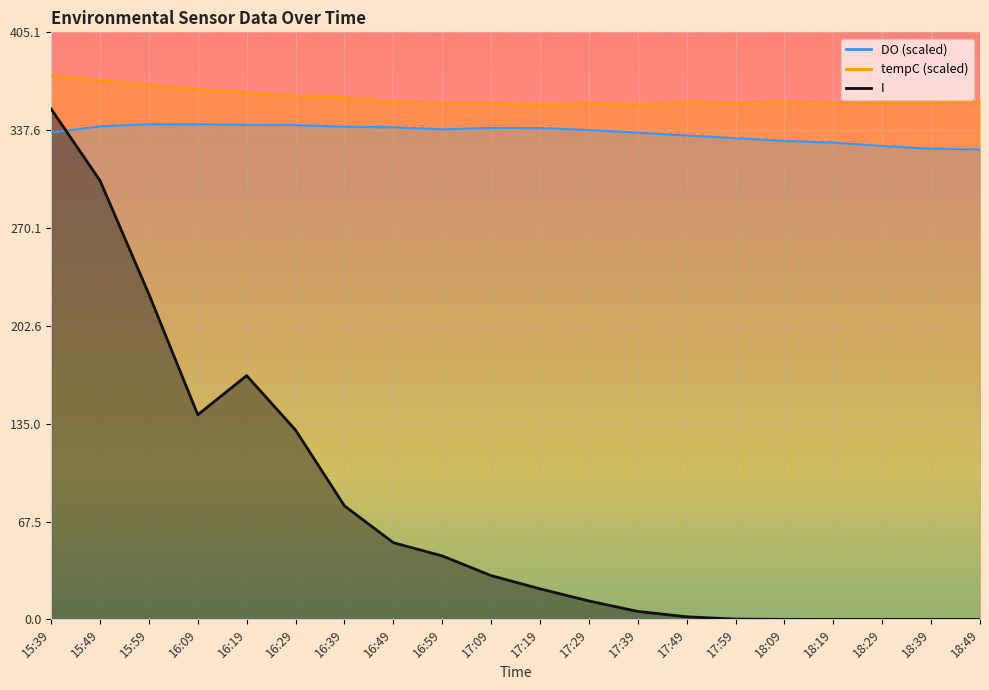

True or false: DO has more than 2 interior local peaks.

False